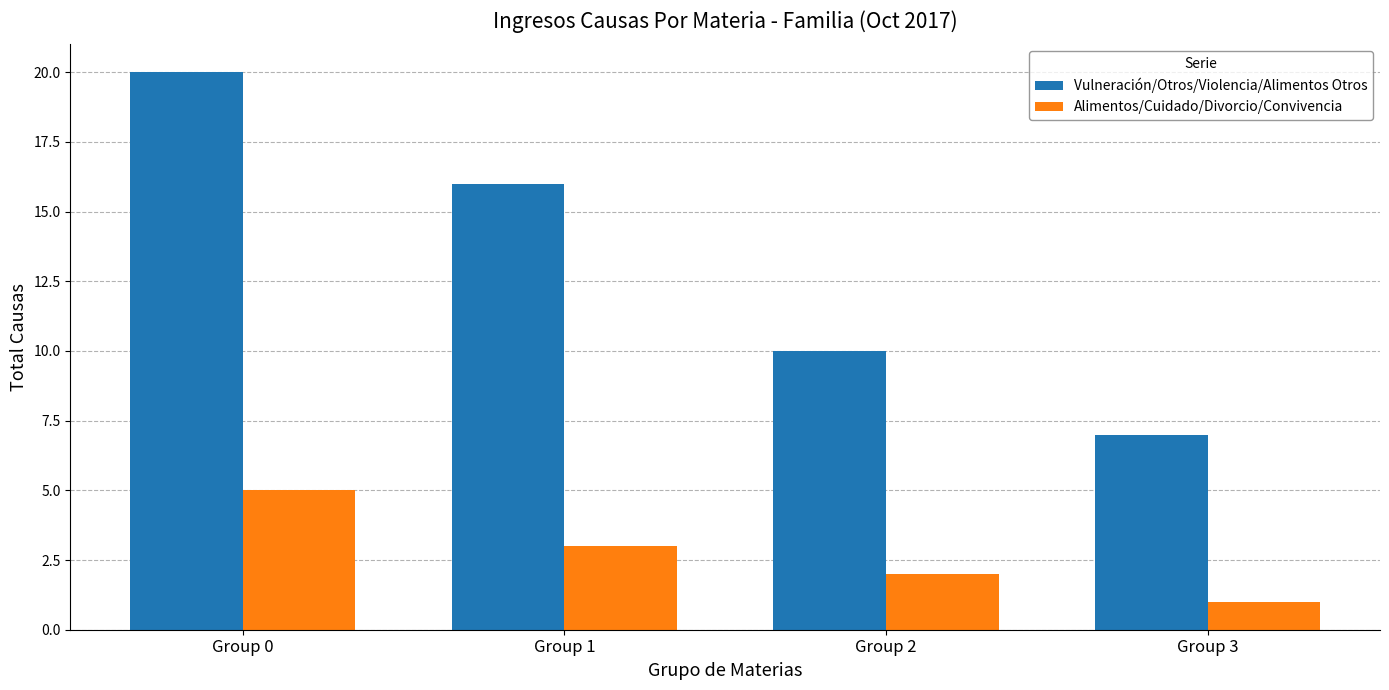

The value of Vulneración/Otros/Violencia/Alimentos Otros at Group 2 is 4. True or false?

False